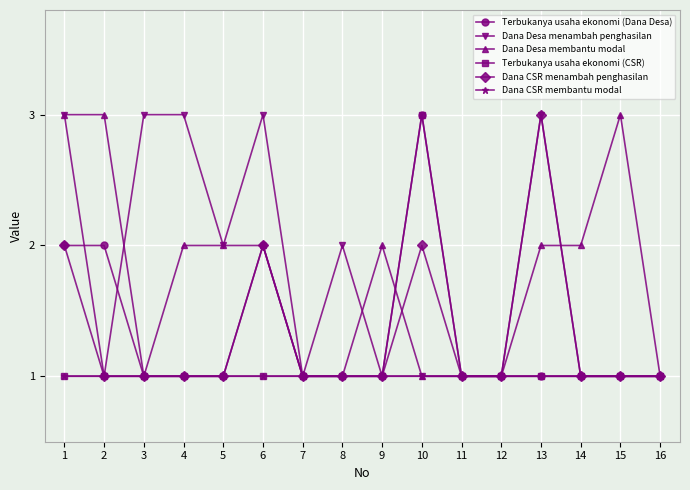

The value of Dana Desa menambah penghasilan at 13 is 5. True or false?

False